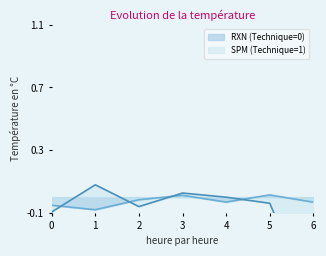

Count the RXN (Technique=0) values in the range 0 to 1.

2